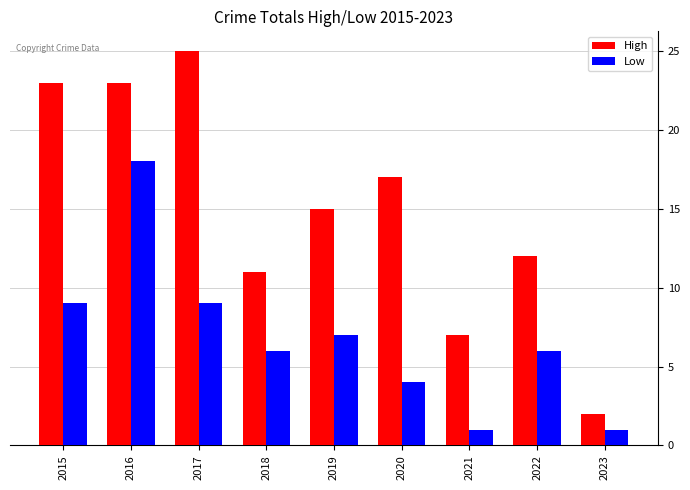

What is the difference between the highest and lowest values at 2023?

1